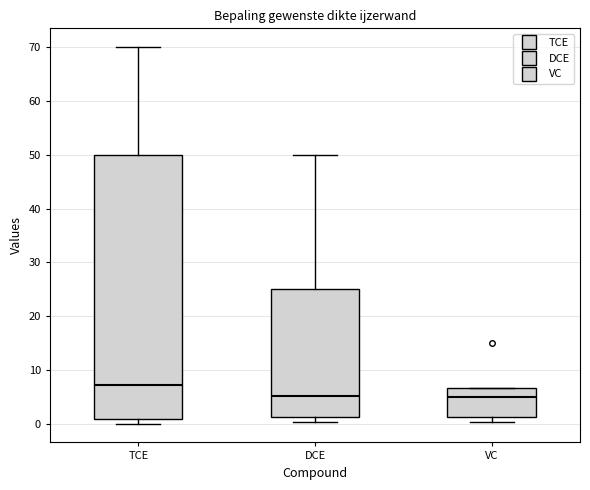

Which box is the tallest, from its lower edge to its upper edge?

TCE